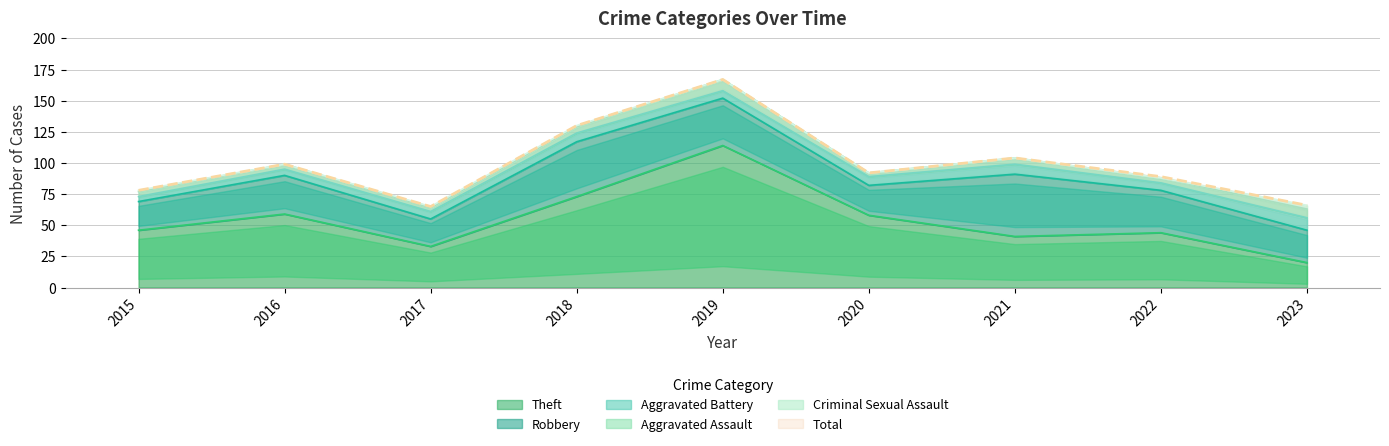

Rank the series by their maximum value, from lowest to highest.

Criminal Sexual Assault, Aggravated Assault, Aggravated Battery, Robbery, Theft, Total